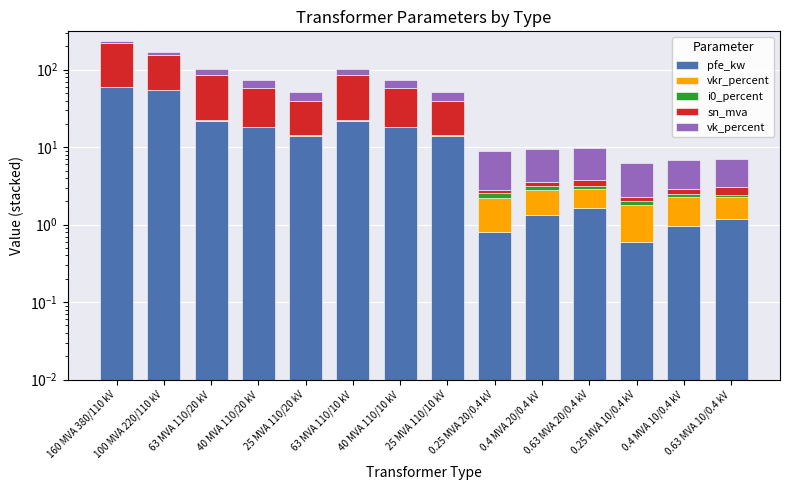

What position from the left is 63 MVA 110/10 kV?

6